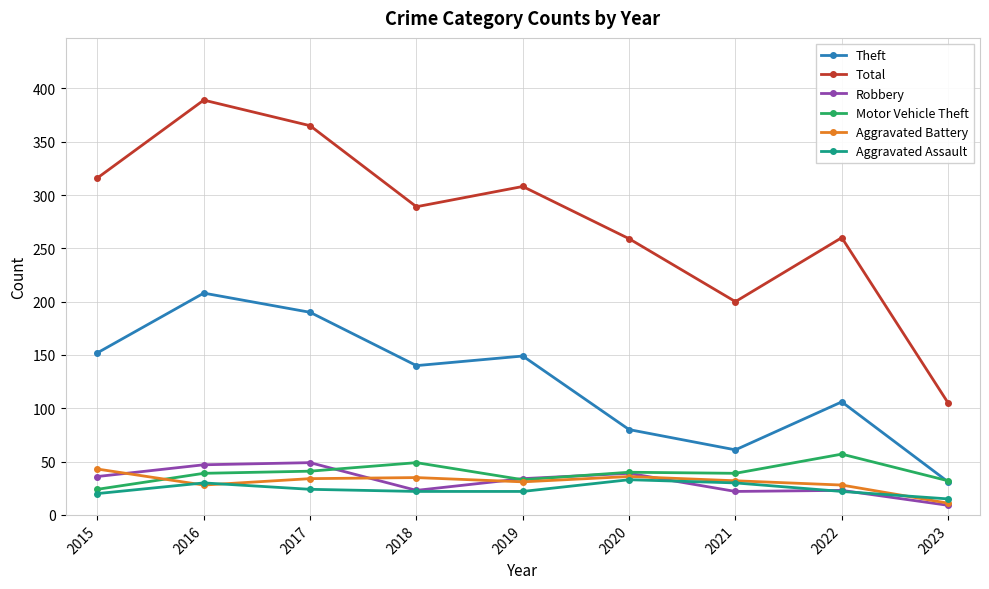

List the series in order of their peak value, highest first.

Total, Theft, Motor Vehicle Theft, Robbery, Aggravated Battery, Aggravated Assault